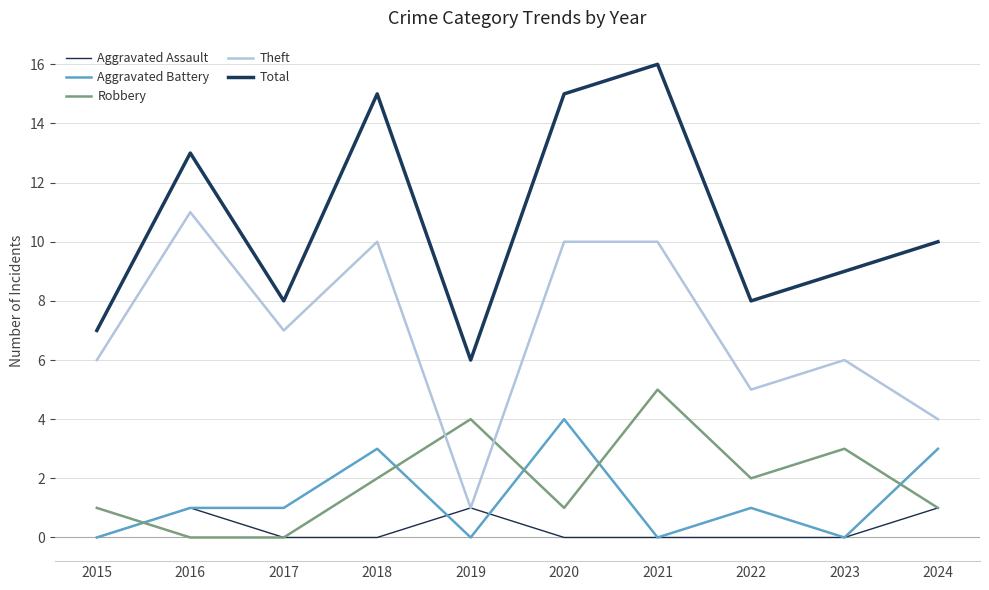

Does the chart display data point markers on the line(s)?

No